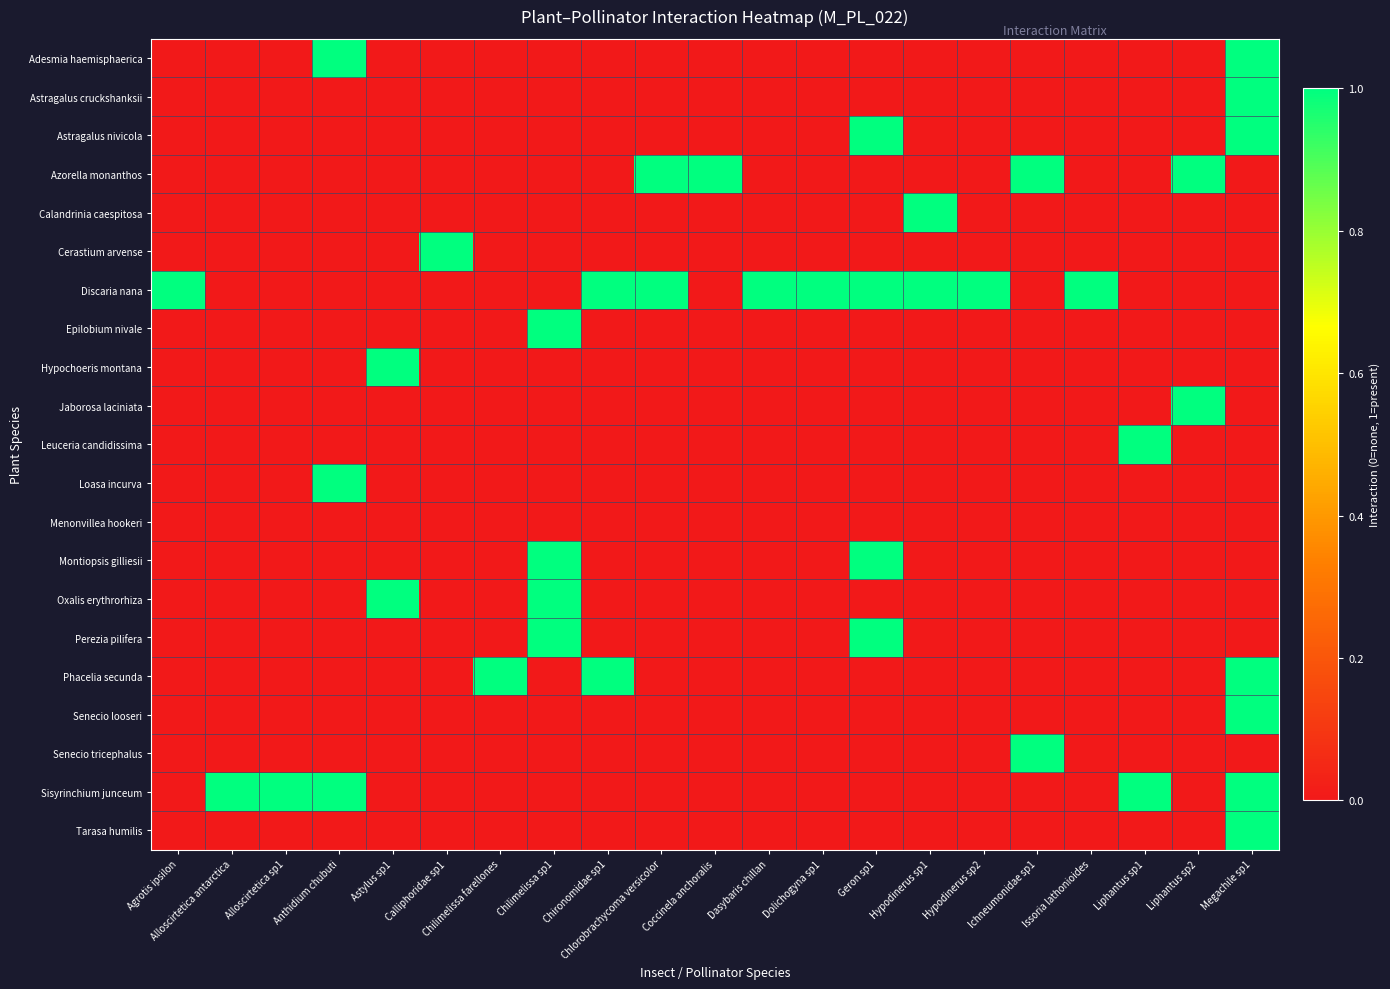

Which has a higher value, Calliphoridae sp1 or Anthidium chubuti?

Anthidium chubuti